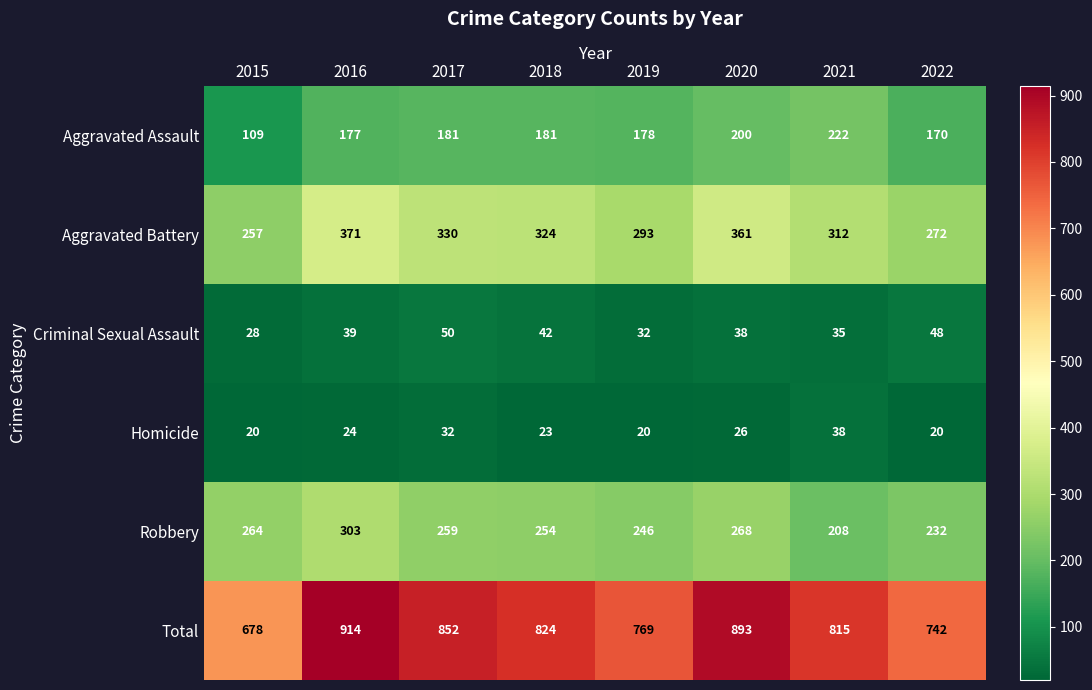

What value does the Aggravated Battery series have at 2022, to the nearest 5?

270